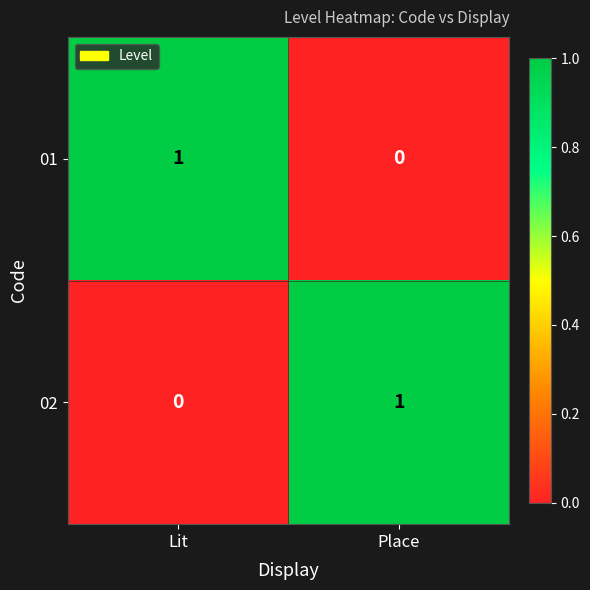

How many distinct data groups are displayed?

2